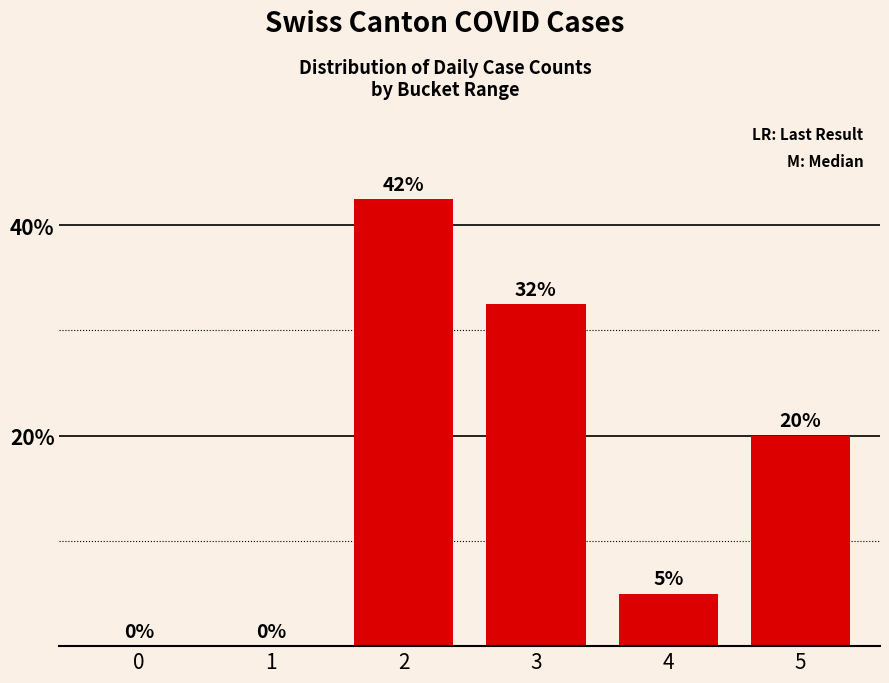

True or false: the data shows 20.0 at 5.

True